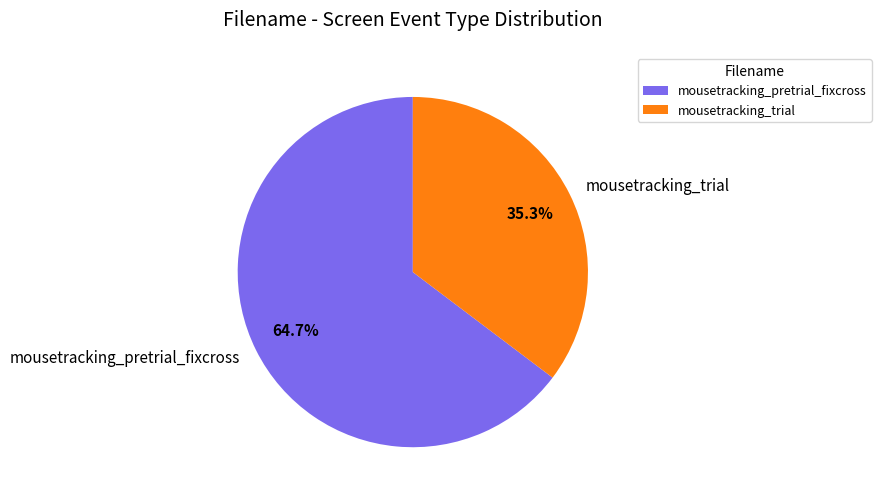

How much of the chart is everything except mousetracking_pretrial_fixcross?

35.3%